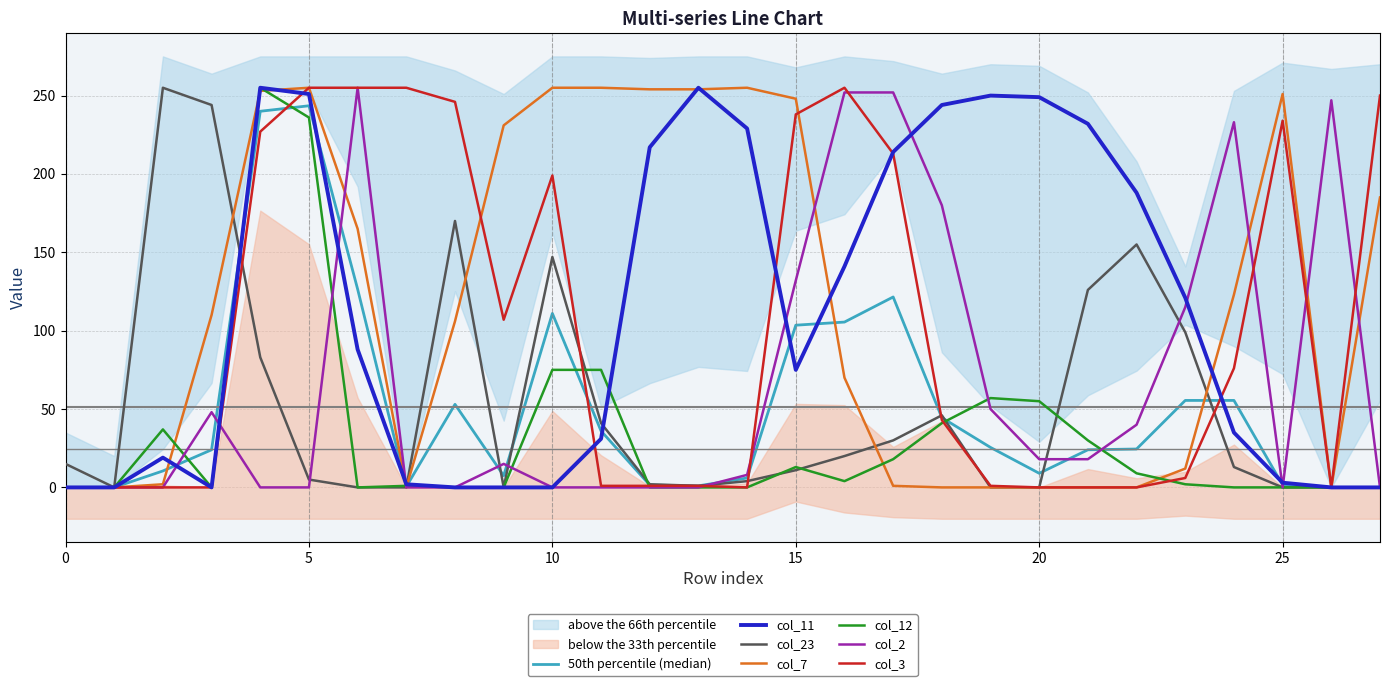

Reading left to right, transcribe all the data shown in this chart.

col_11: 0	0	19	0	255	251	88	2	0	0	0	31	217	255	229	75	141	214	244	250	249	232	188	121	35	3	0	0
col_23: 15	0	255	244	83	5	0	0	170	0	147	41	2	1	4	11	20	30	46	0	0	126	155	99	13	0	0	0
col_7: 0	0	2	110	253	255	165	0	106	231	255	255	254	254	255	248	70	1	0	0	0	0	0	12	123	251	0	185
col_12: 0	0	37	0	255	236	0	1	0	0	75	75	0	0	0	13	4	18	41	57	55	30	9	2	0	0	0	0
col_2: 0	0	0	48	0	0	255	0	0	15	0	0	0	0	8	132	252	252	180	50	18	18	40	115	233	0	247	0
col_3: 0	0	0	0	227	255	255	255	246	107	199	1	1	1	0	238	255	213	43	1	0	0	0	6	76	234	0	250